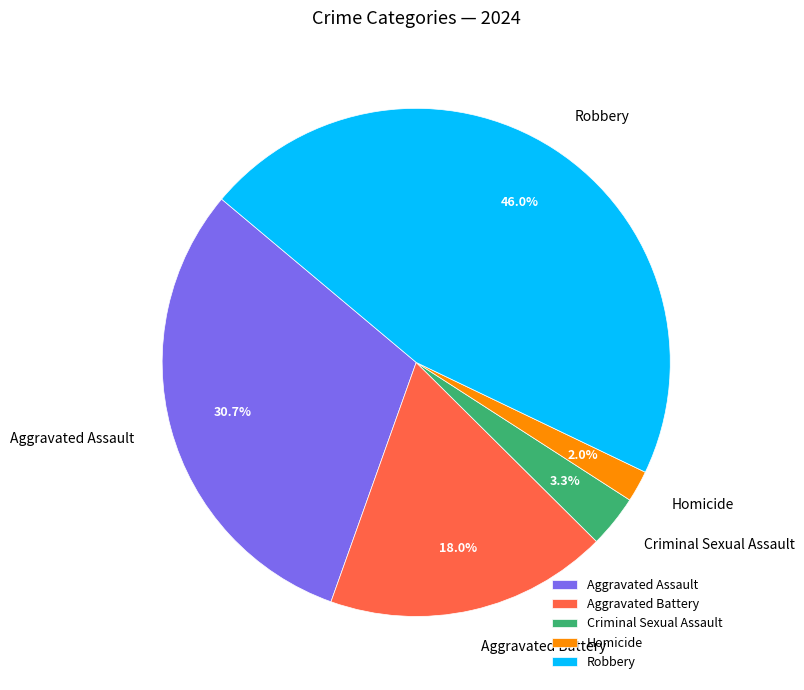

Is Homicide the majority of the pie?

No